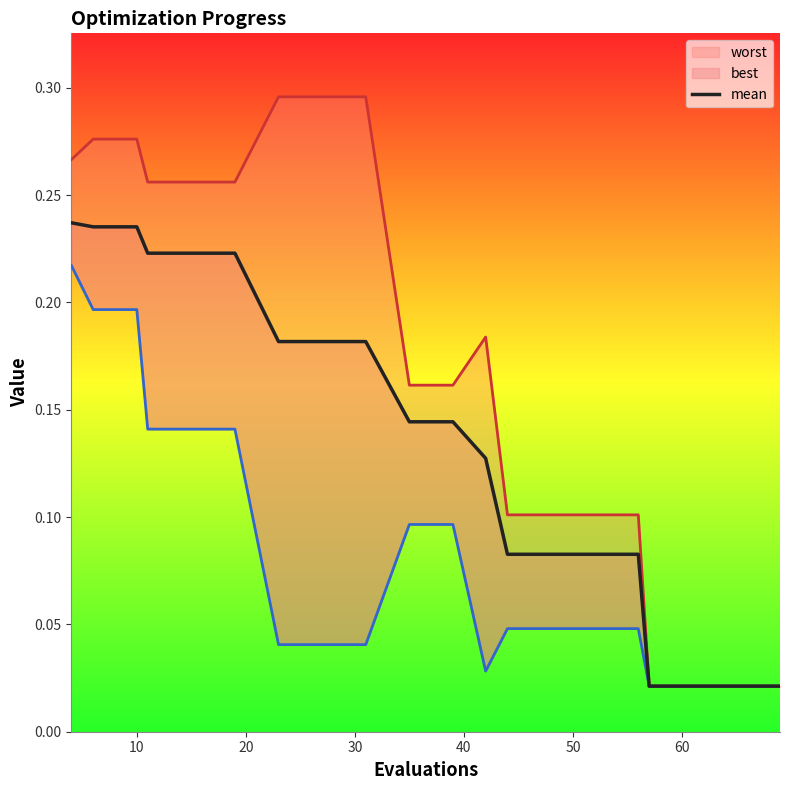

True or false: there are more than 0 points higher than both neighbors.

False